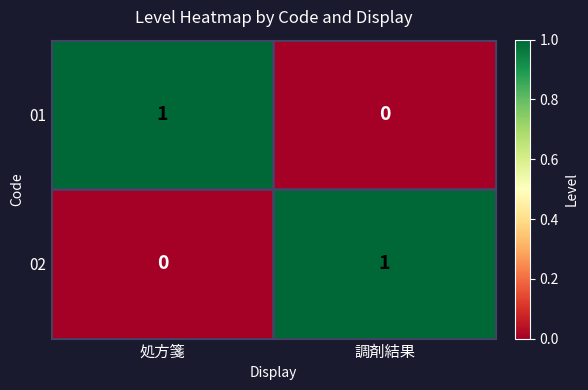

Rank the categories by 02 value from highest to lowest.

調剤結果, 処方箋